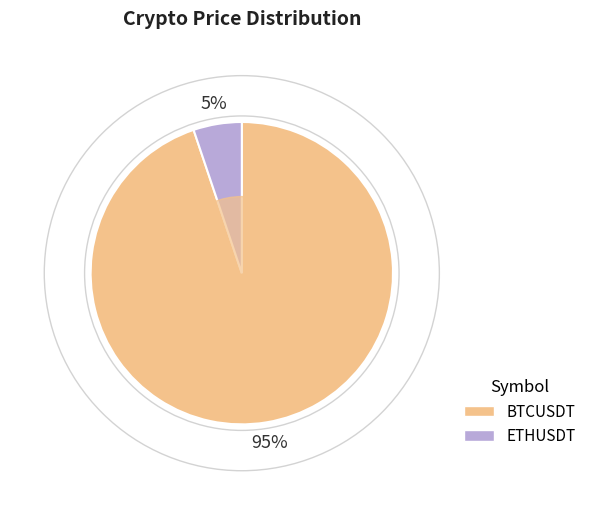

Rank the categories by value from highest to lowest.

BTCUSDT, ETHUSDT